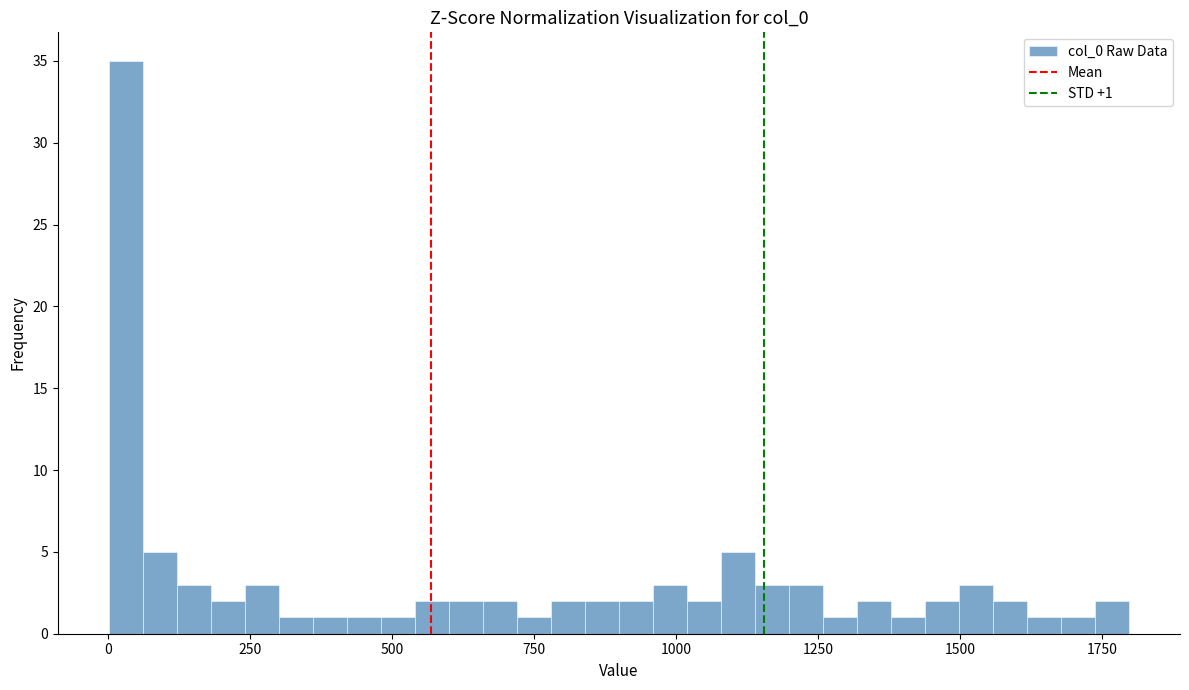

Around what value on the x-axis is the tallest bar? Give the approximate position of its centre, as read against the axis.

50